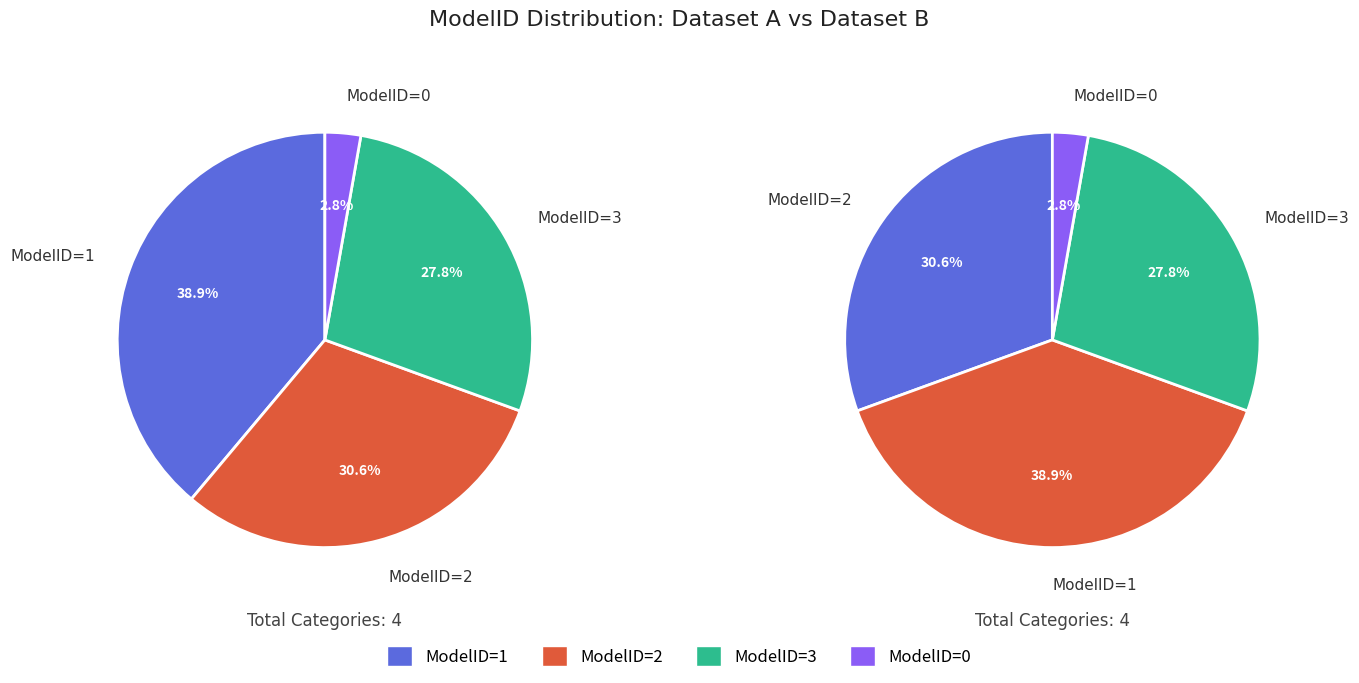

The ModelID_0 slice represents 14% of the pie. True or false?

False